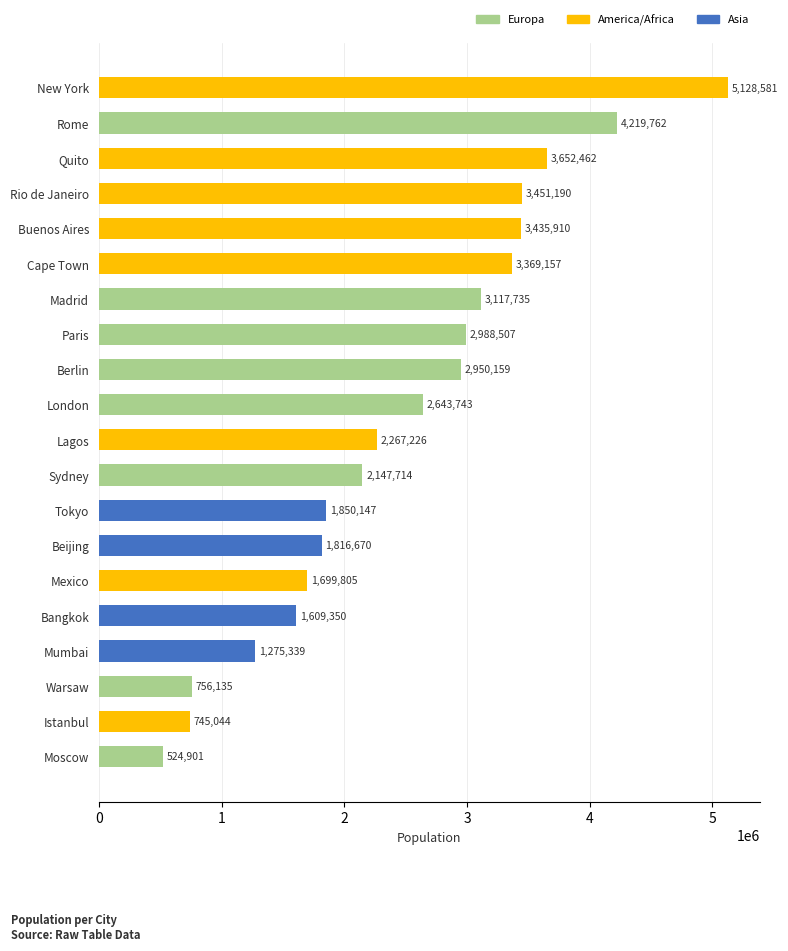

Reading top to bottom, list all the values displayed in this chart.

New York=5128581	Rome=4219762	Quito=3652462	Rio de Janeiro=3451190	Buenos Aires=3435910	Cape Town=3369157	Madrid=3117735	Paris=2988507	Berlin=2950159	London=2643743	Lagos=2267226	Sydney=2147714	Tokyo=1850147	Beijing=1816670	Mexico=1699805	Bangkok=1609350	Mumbai=1275339	Warsaw=756135	Istanbul=745044	Moscow=524901